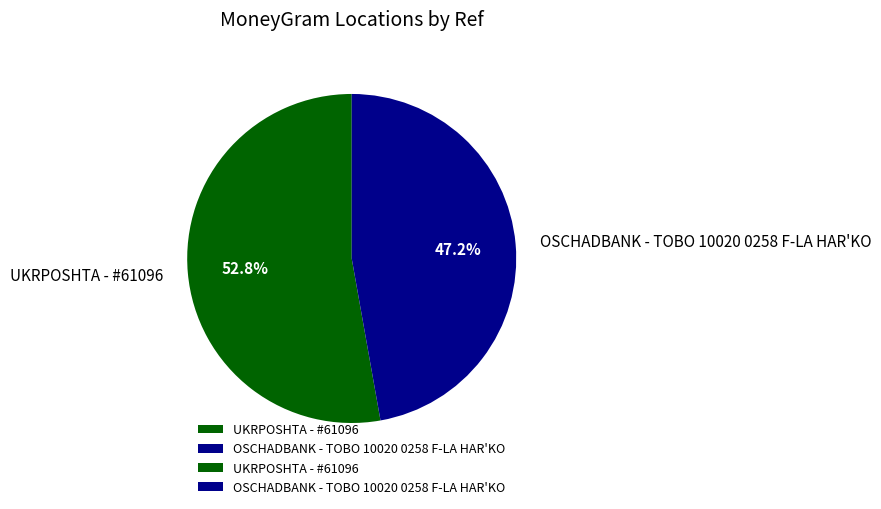

True or false: OSCHADBANK - TOBO 10020 0258 F-LA HAR'KO accounts for 47% of the total.

True